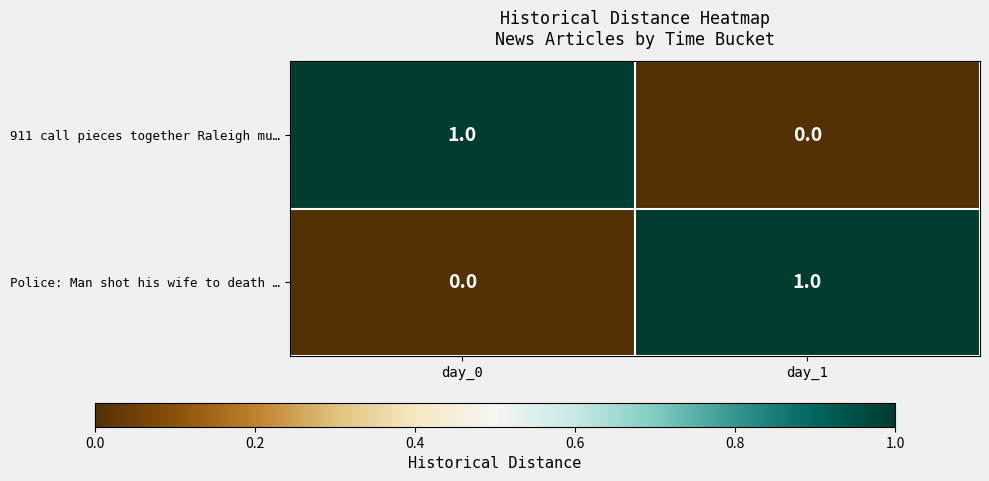

The Police: Man shot his wife to death … series shows 2 at day_1. True or false?

False